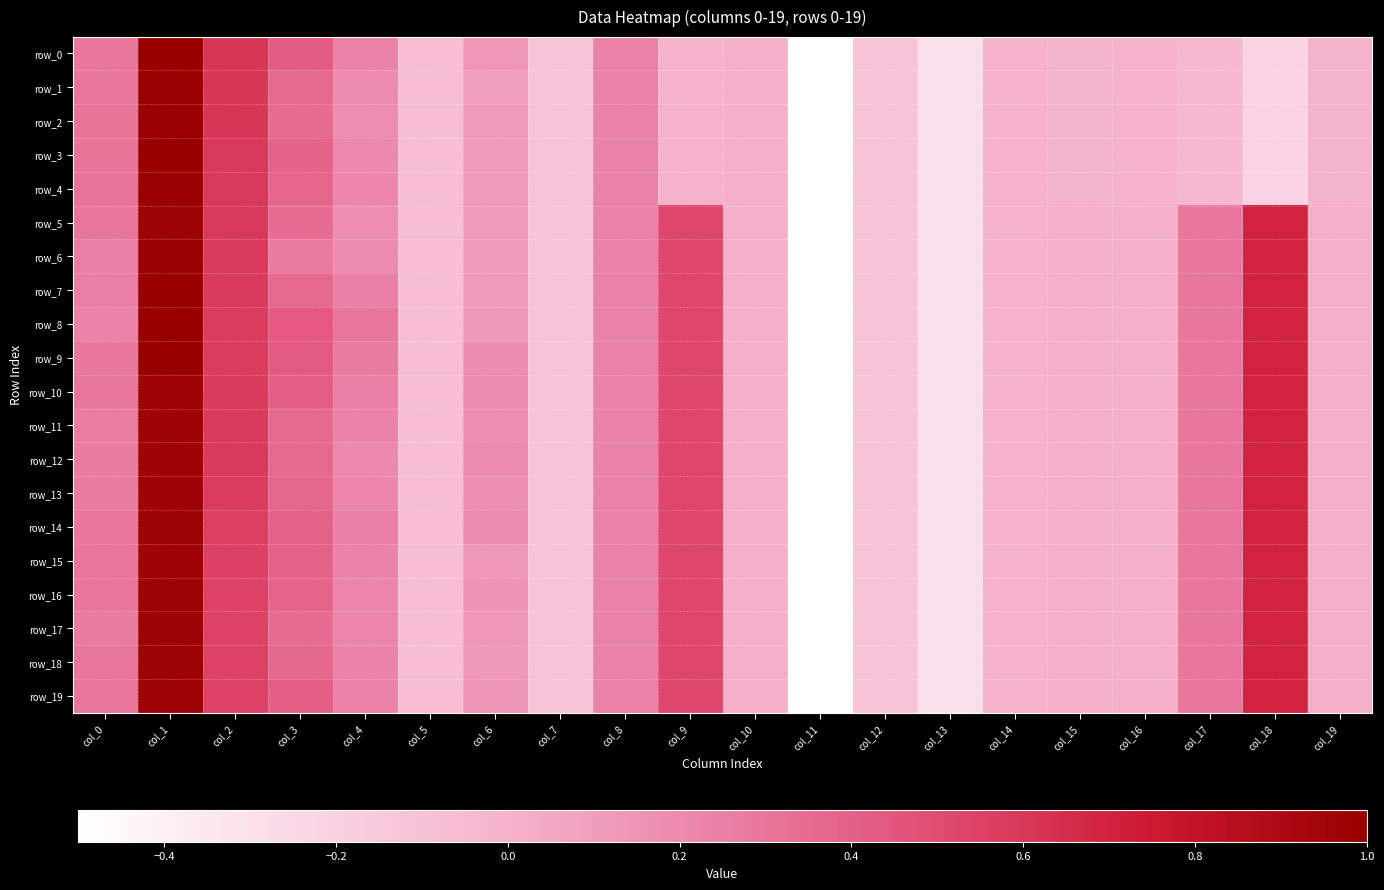

Which series has the largest range (max minus min)?

row_0